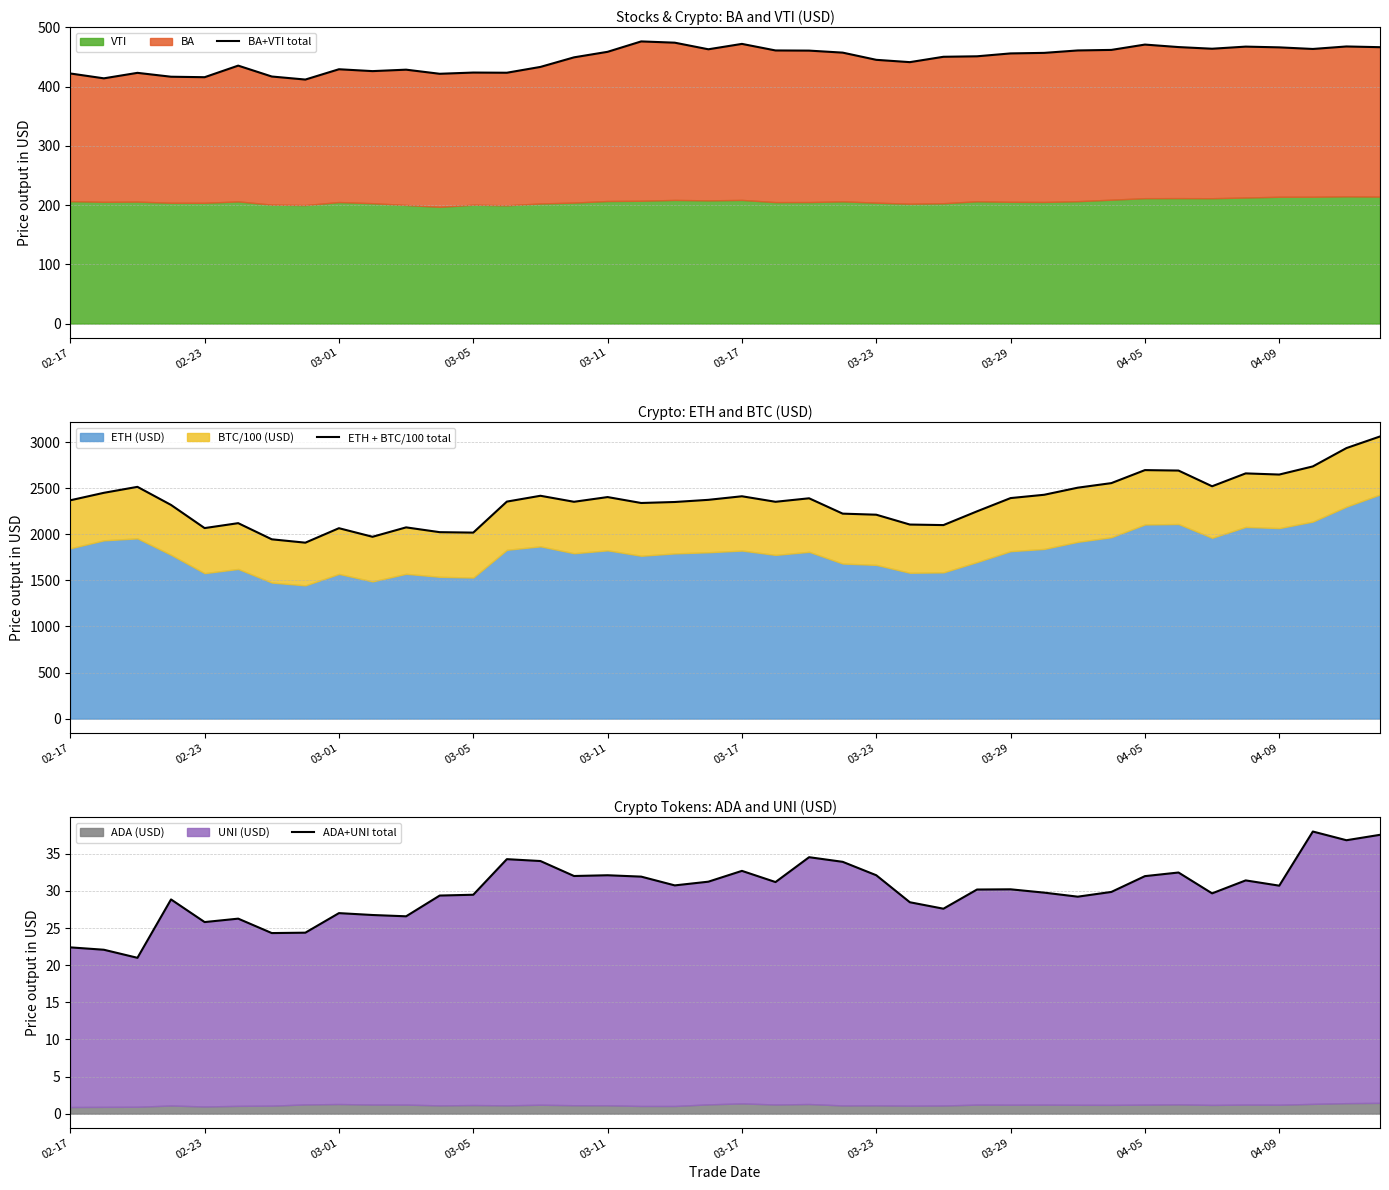

Does the chart display data point markers on the line(s)?

No